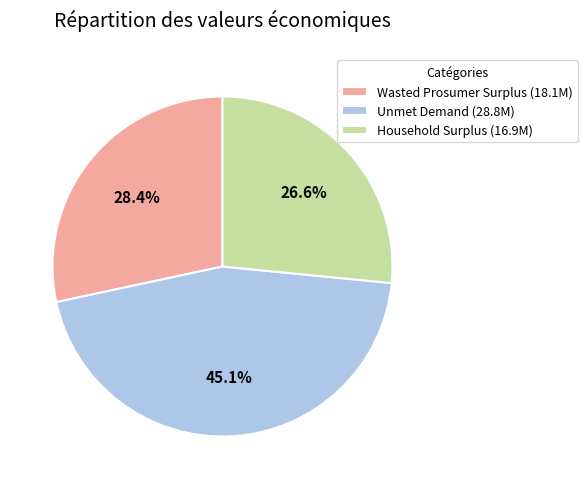

Which category has the biggest portion of the pie?

Unmet Demand